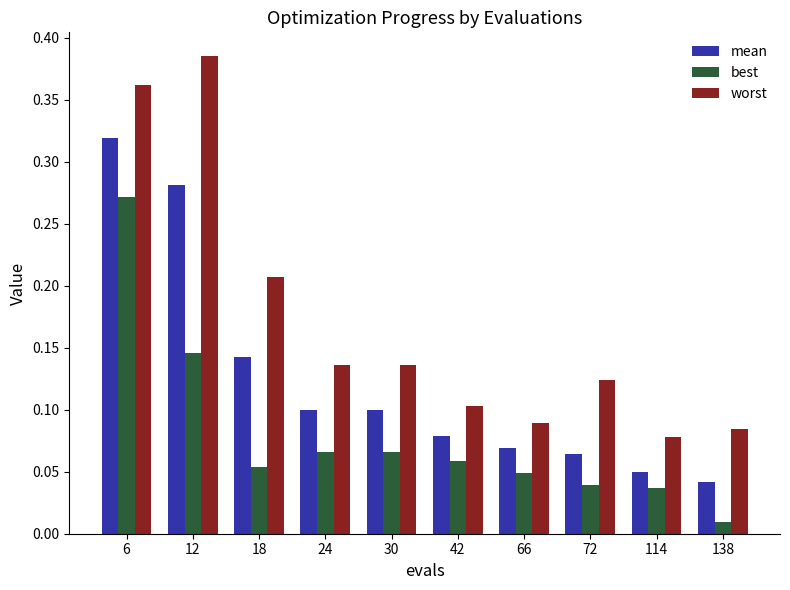

List the series in order of their peak value, lowest first.

best, mean, worst